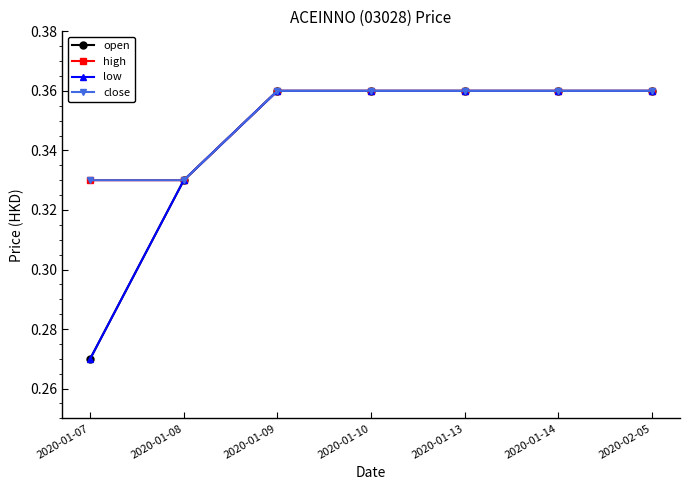

Does the chart have visible grid lines?

No